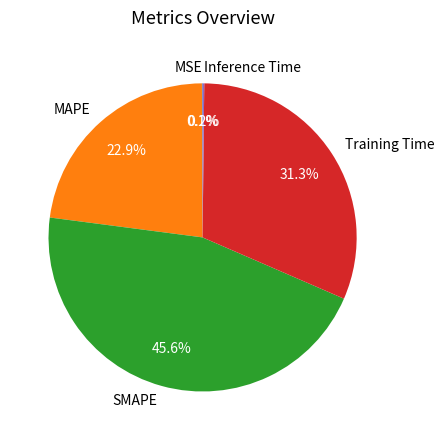

To the nearest percent, what portion does SMAPE represent?

46%